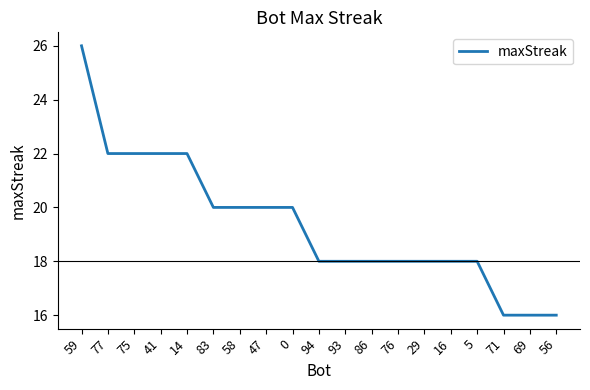

Does the chart display data point markers on the line(s)?

No